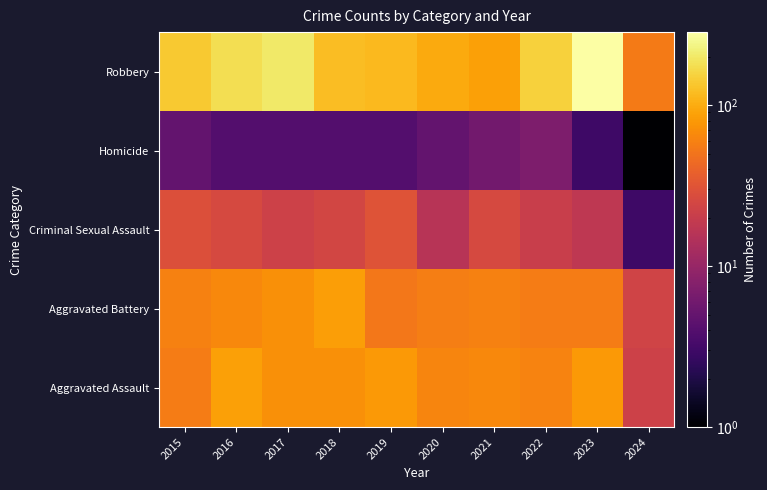

Reading left to right, what are all the values shown in this chart?

Aggravated Assault: 2015=56	2016=88	2017=72	2018=72	2019=80	2020=62	2021=66	2022=61	2023=79	2024=22
Aggravated Battery: 2015=60	2016=66	2017=71	2018=86	2019=53	2020=57	2021=60	2022=56	2023=56	2024=23
Criminal Sexual Assault: 2015=29	2016=26	2017=22	2018=24	2019=31	2020=16	2021=26	2022=21	2023=18	2024=3
Homicide: 2015=5	2016=4	2017=4	2018=4	2019=4	2020=5	2021=6	2022=7	2023=3	2024=1
Robbery: 2015=139	2016=178	2017=202	2018=121	2019=116	2020=97	2021=88	2022=151	2023=284	2024=55